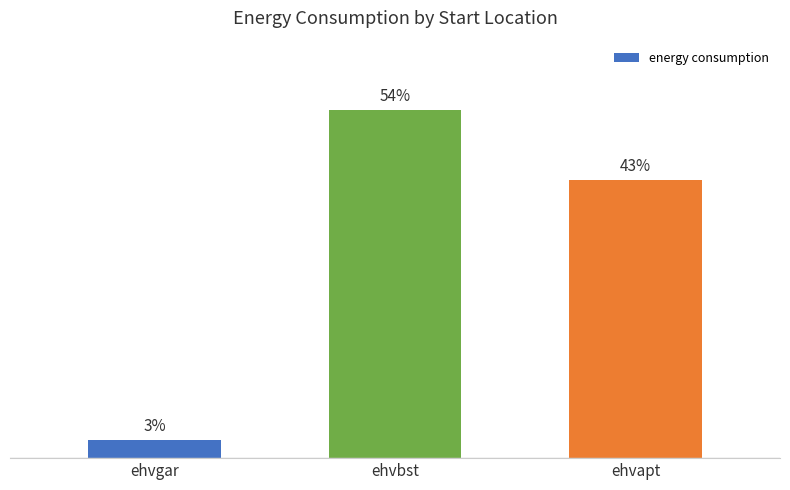

Which has a higher value, ehvgar or ehvbst?

ehvbst